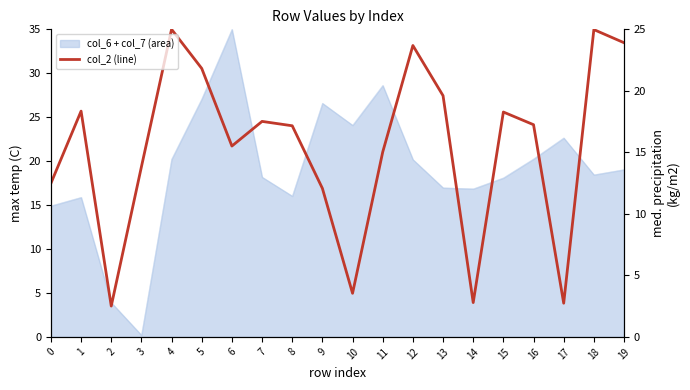

Which has a higher value, 0 or 11?

11